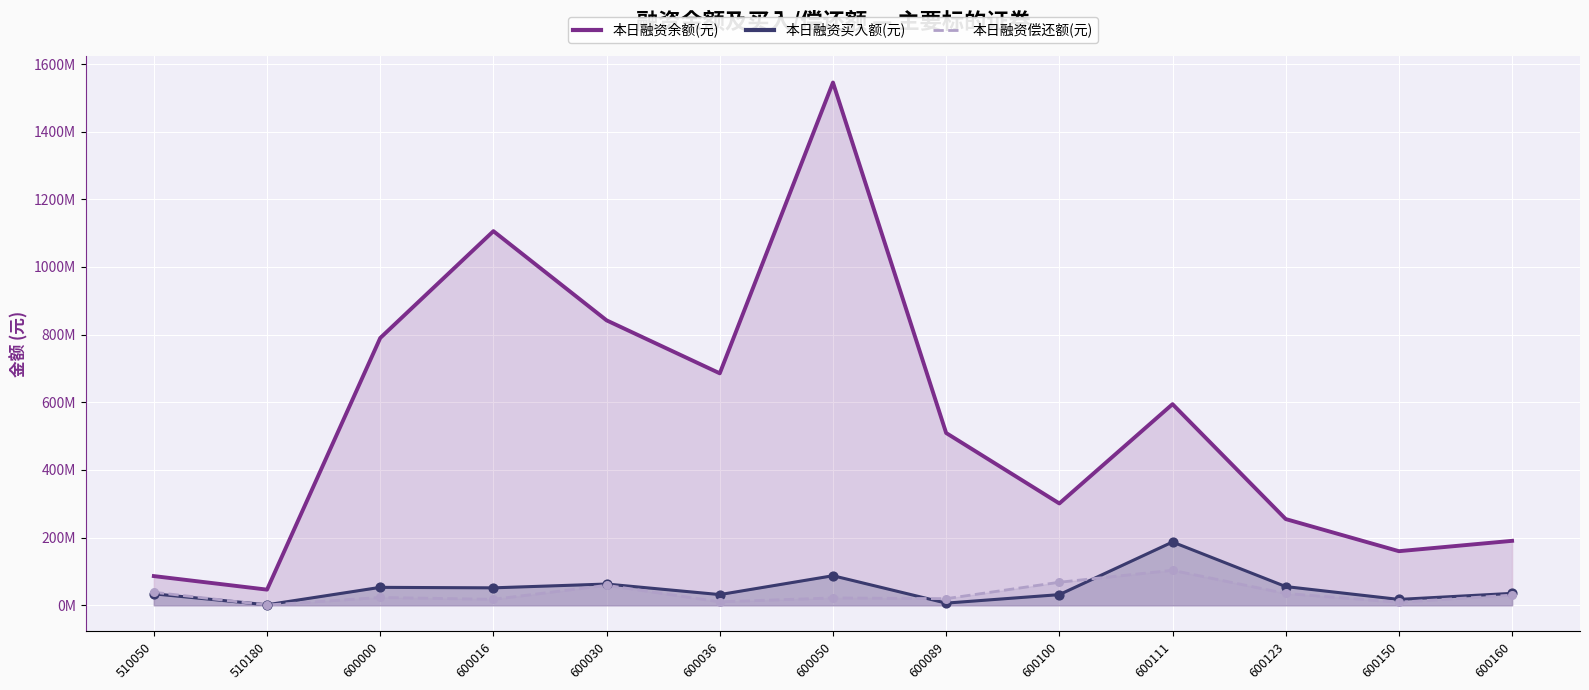

Which series has the largest total across all categories?

本日融资余额(元)